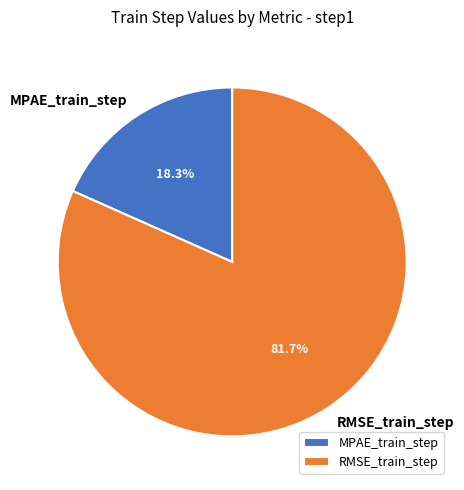

Do MPAE_train_step and RMSE_train_step together represent more than half of the pie?

Yes